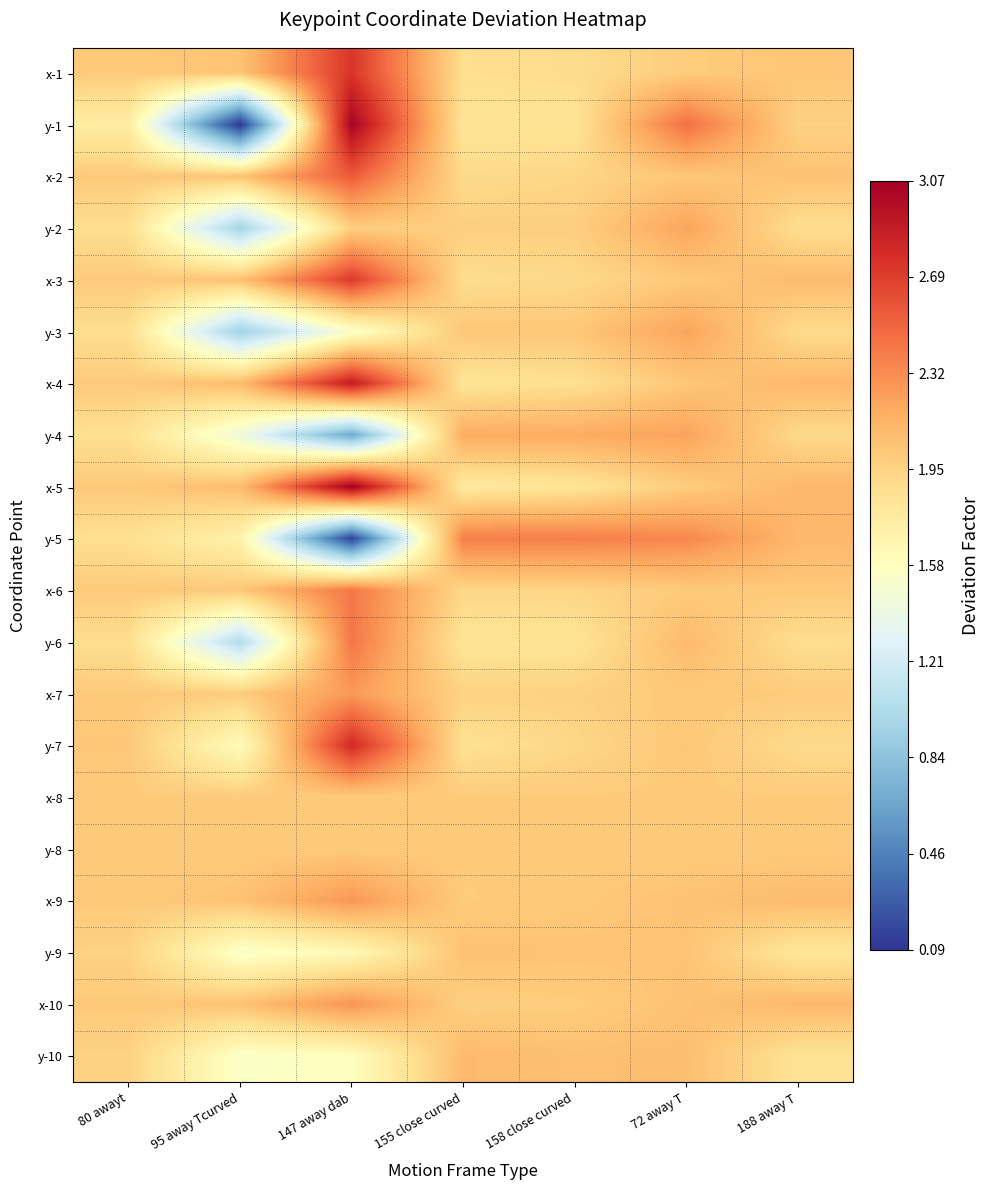

What is the total value across all series at 155 close curved?

39.4